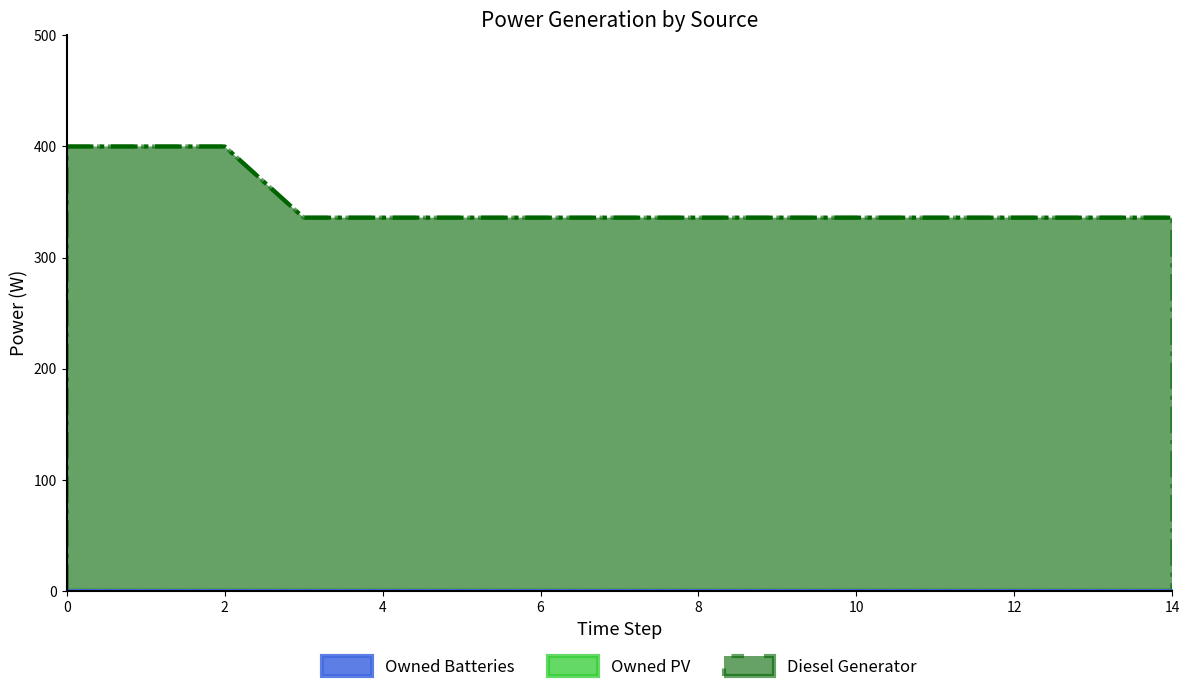

What is the value of the Diesel Generator point at the 1st from the left?

400